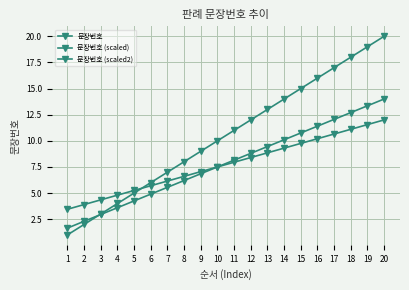

Which label corresponds to the smallest value in the chart?

1